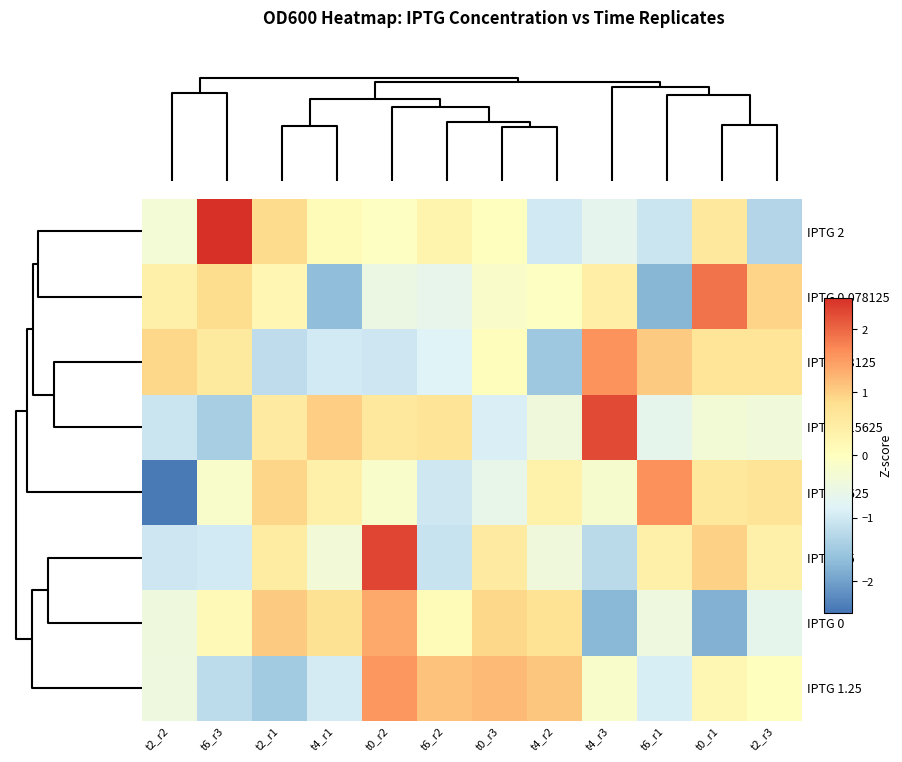

List the series in order of their peak value, lowest first.

IPTG 0, IPTG 1.25, IPTG 0.3125, IPTG 0.625, IPTG 0.078125, IPTG 0.15625, IPTG 2.5, IPTG 2